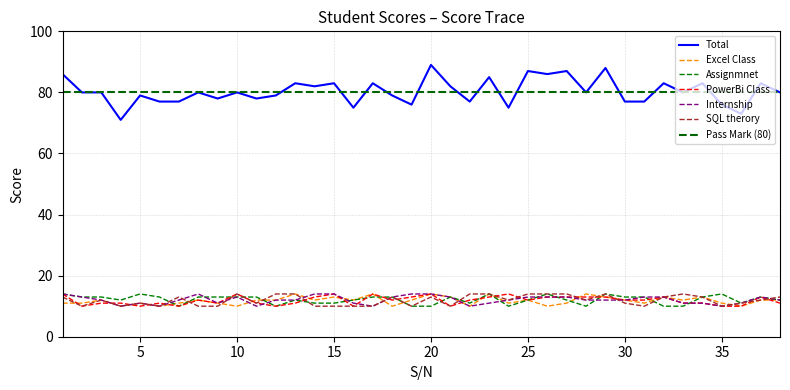

What is the smallest value displayed?

10